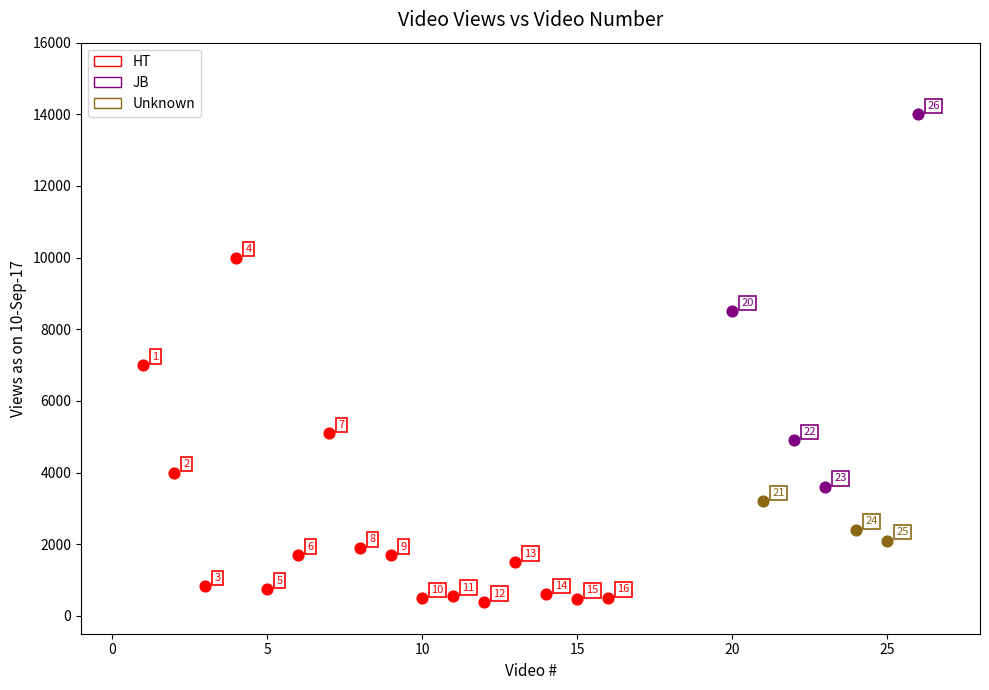

Which series reaches the maximum Y coordinate?

JB